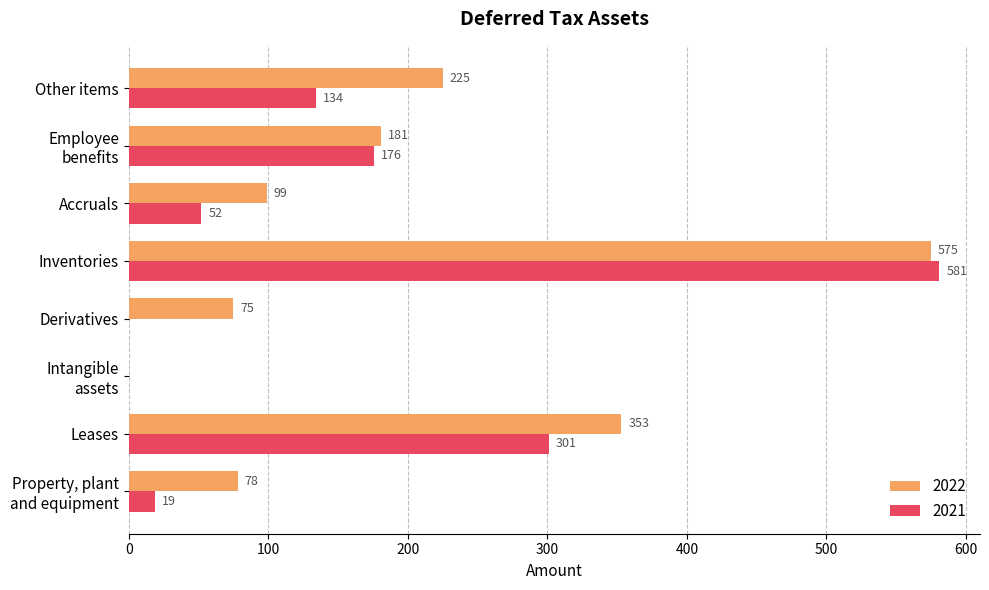

At which category is the sum across all series the highest?

Inventories